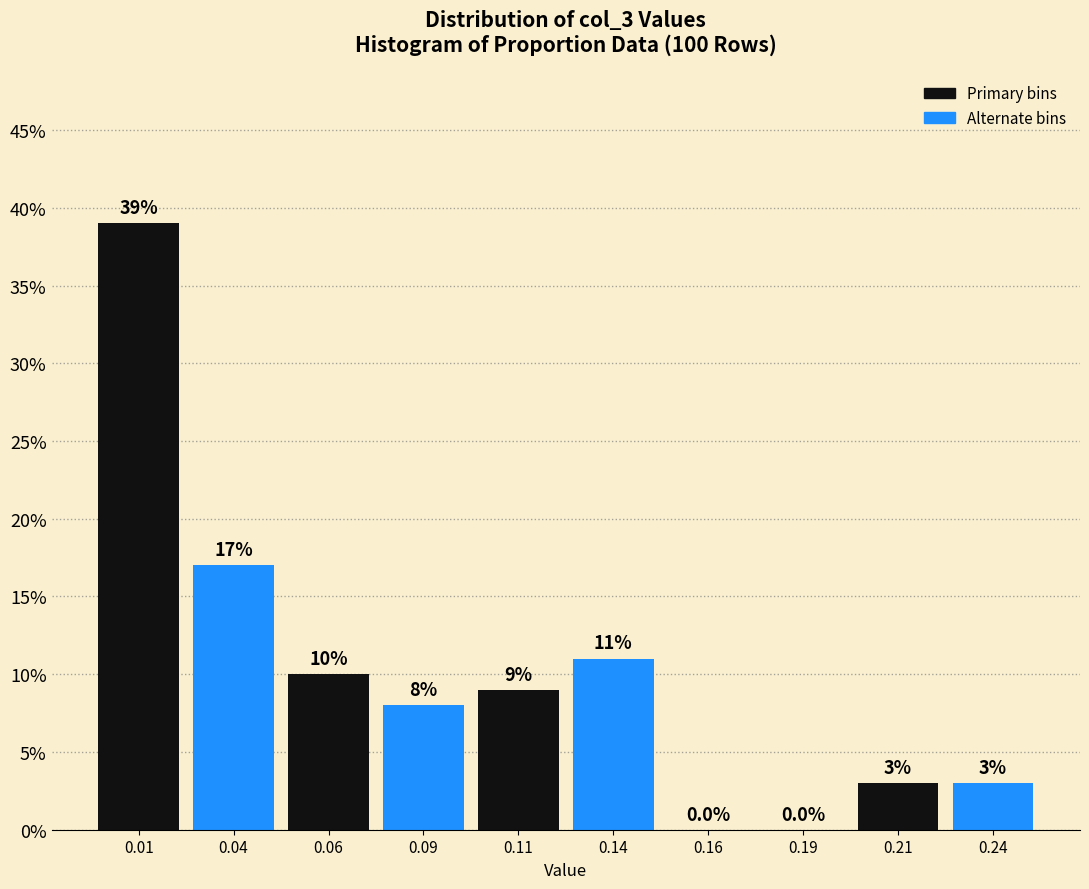

Reading left to right, extract all data points from this chart.

0.01=39	0.04=17	0.06=10	0.09=8	0.11=9	0.14=11	0.16=0	0.19=0	0.21=3	0.24=3